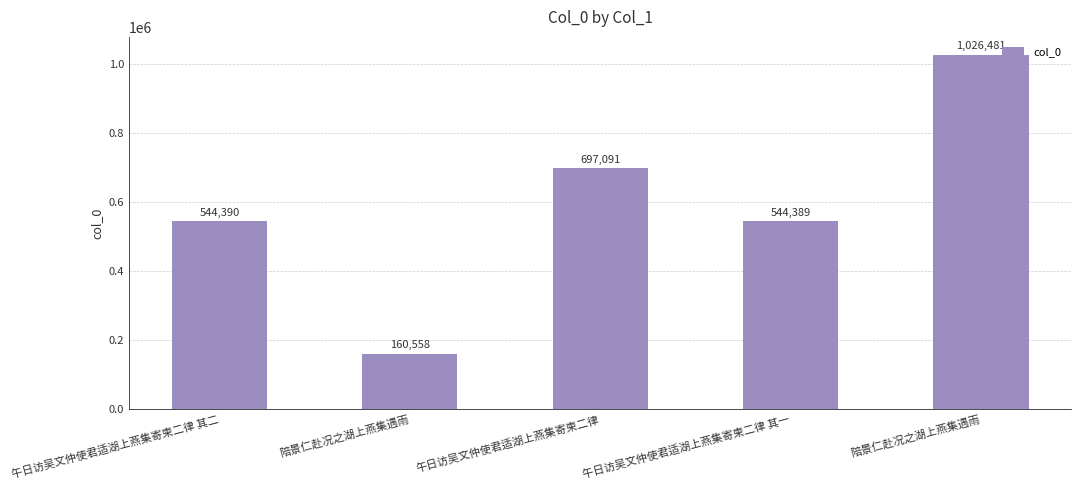

Which label corresponds to the smallest value in the chart?

陪景仁赴况之湖上燕集遇雨